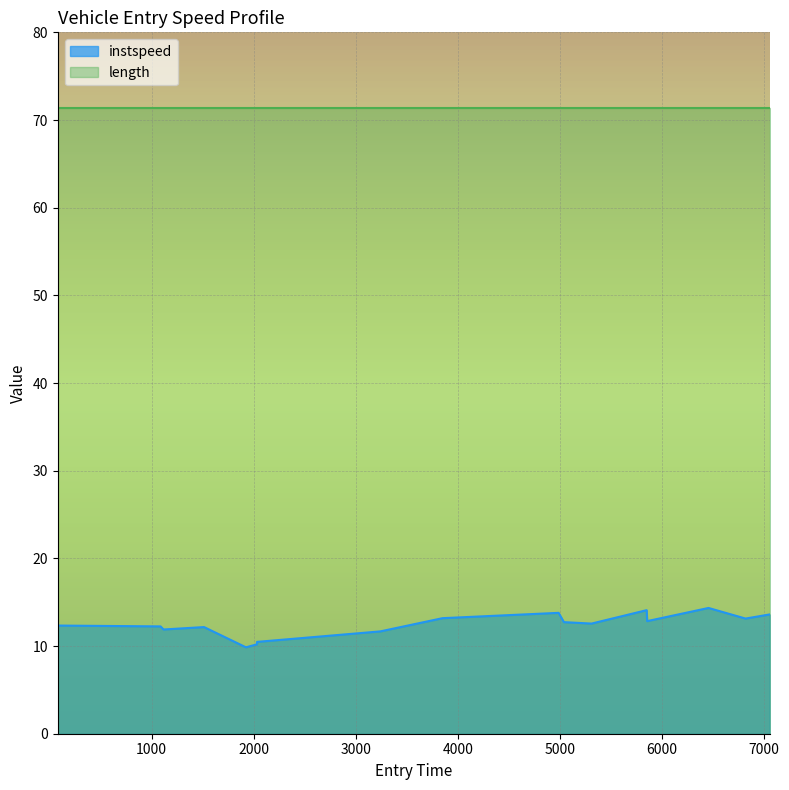

Approximately how many times larger is the value at 6496.0 compared to 2425.0?

1.2